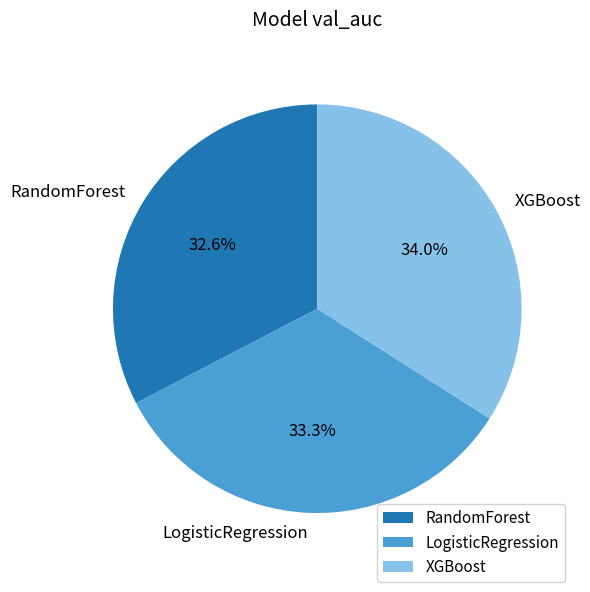

The RandomForest slice represents 33% of the pie. True or false?

True